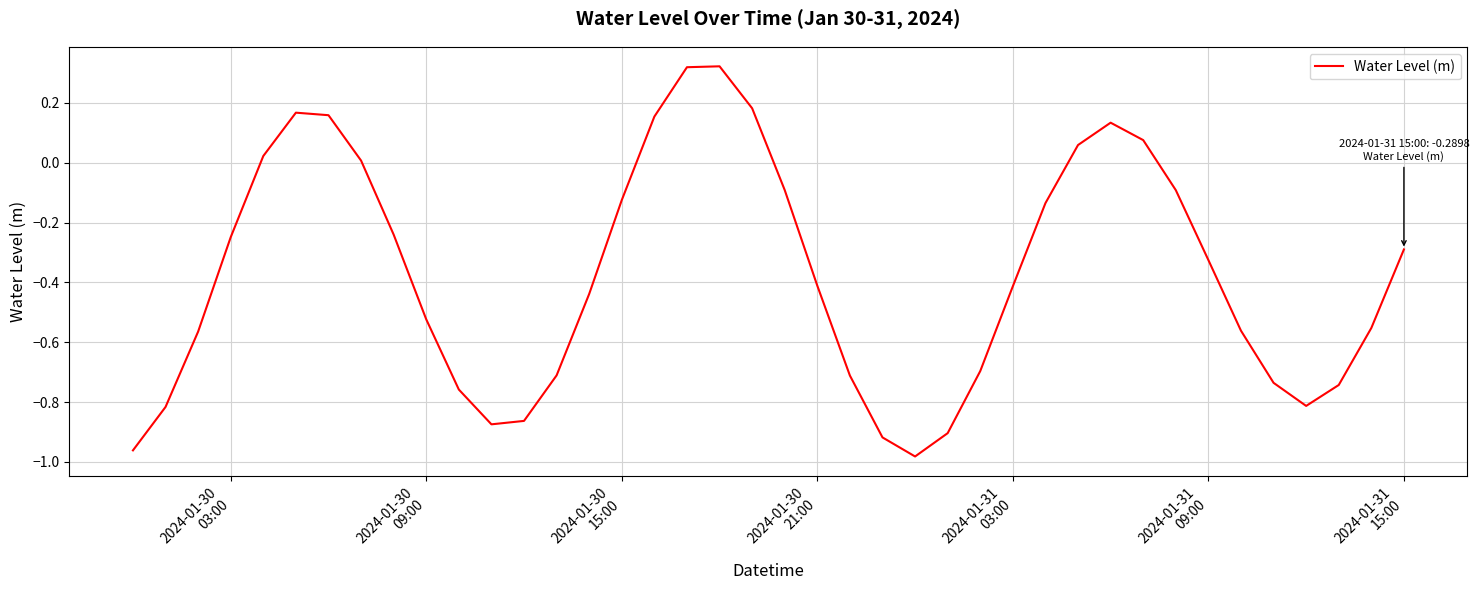

What is the difference between the maximum and minimum values?

1.3